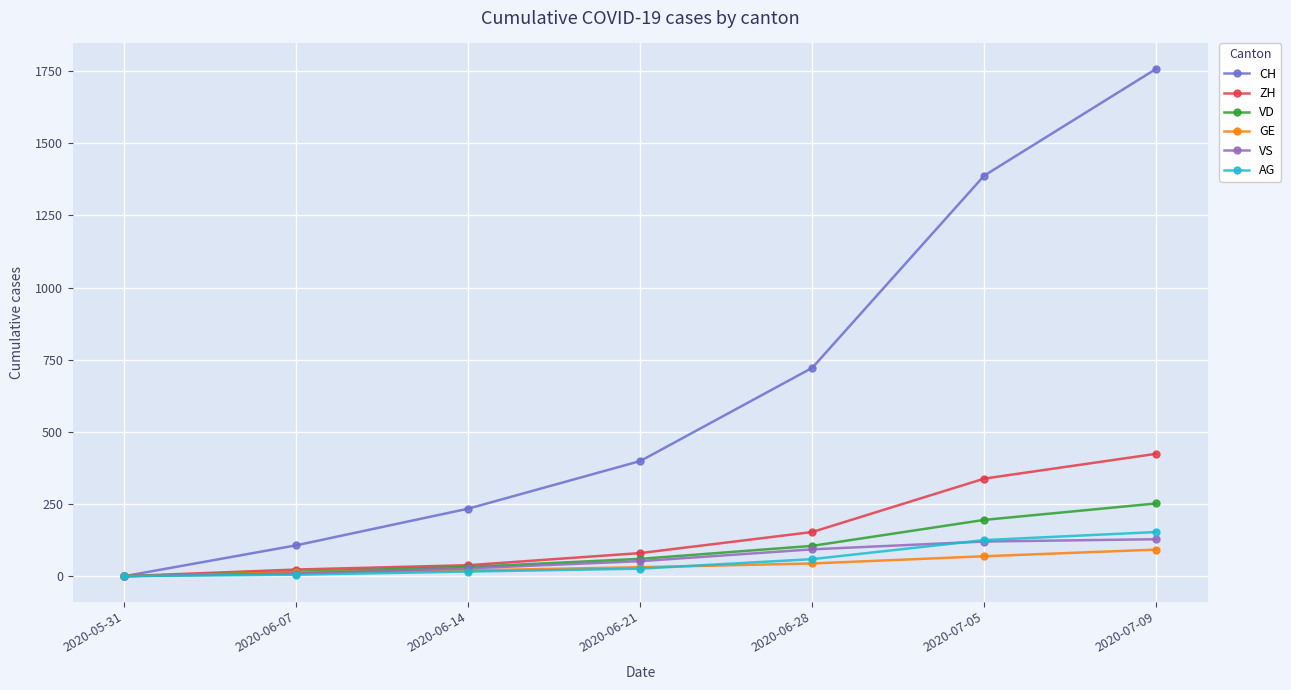

The value of CH at 2020-06-21 is 142. True or false?

False